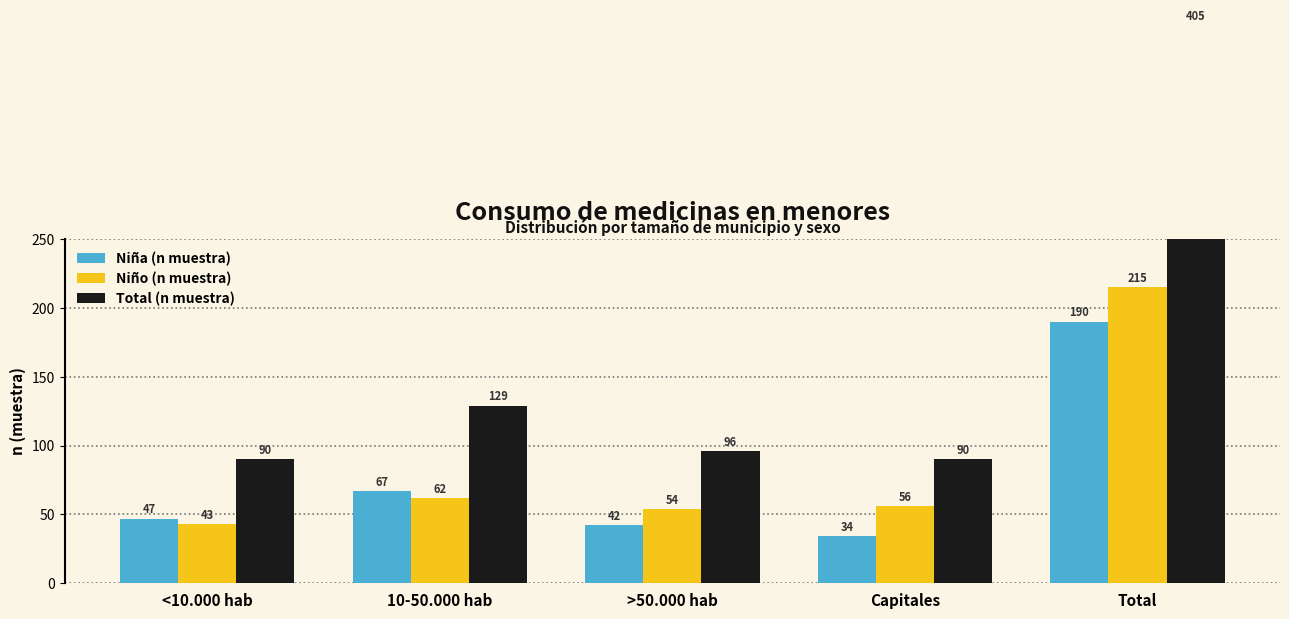

Count the number of data series in this chart.

3